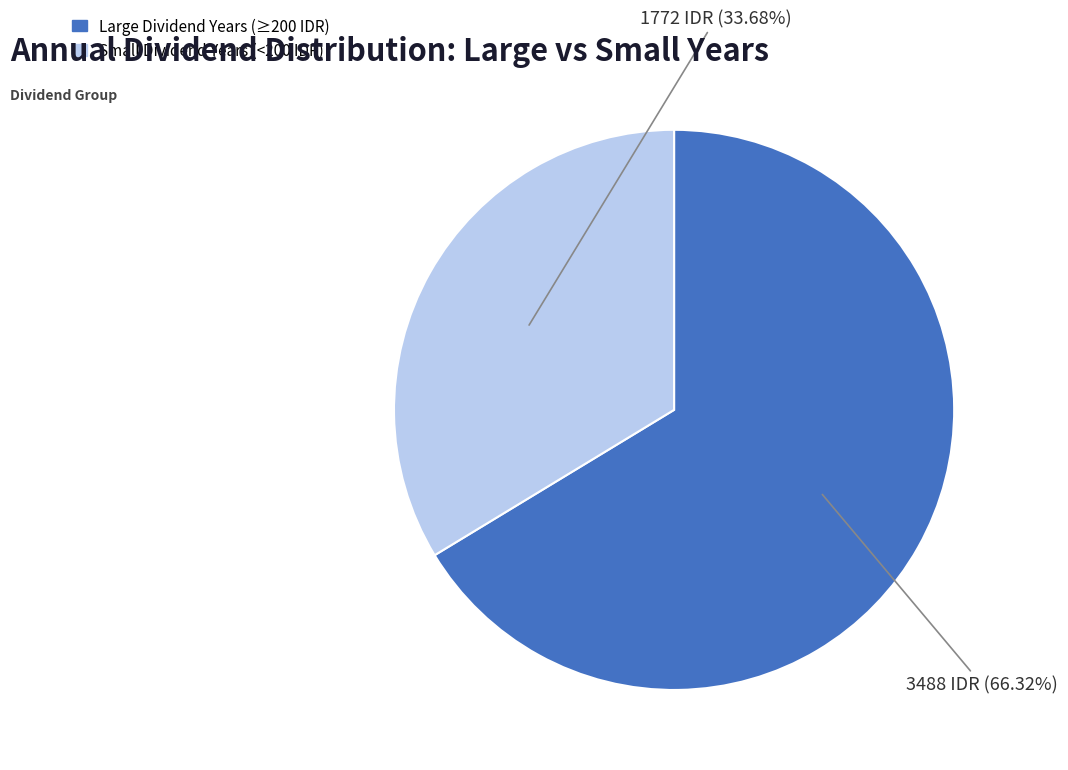

How many slices are in this pie chart?

2